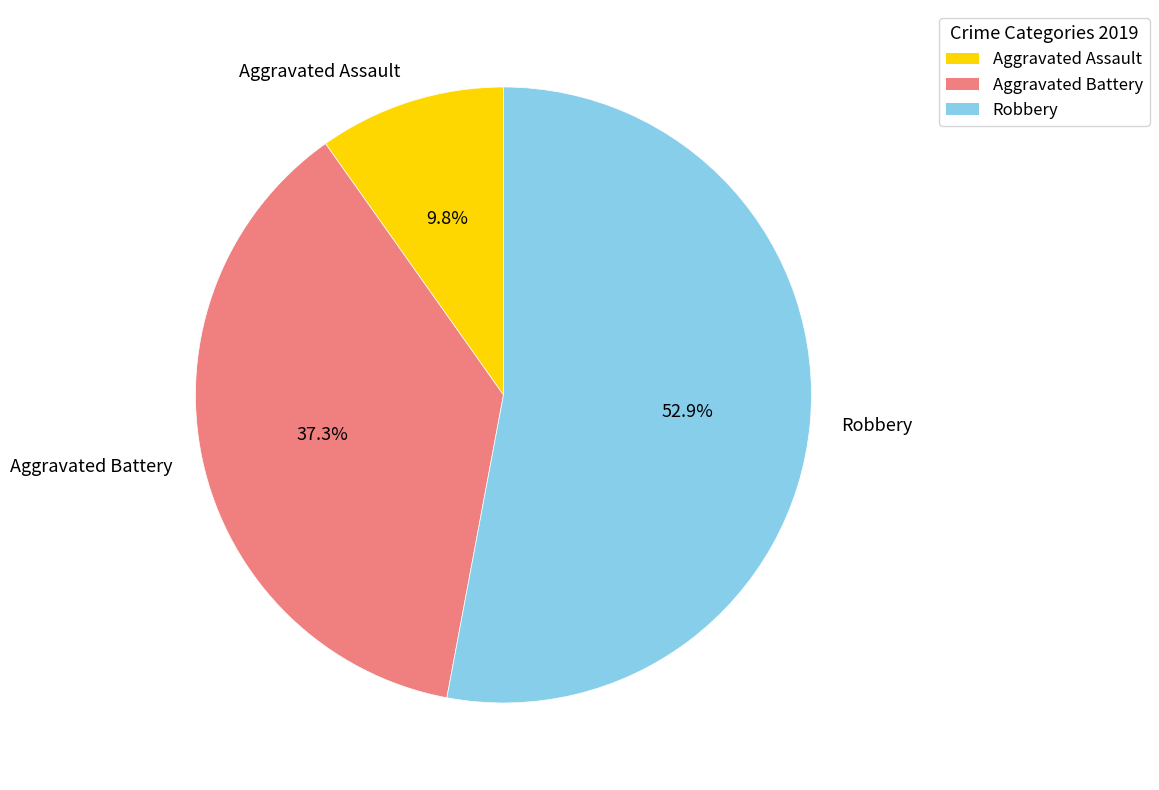

True or false: Aggravated Battery accounts for 37% of the total.

True